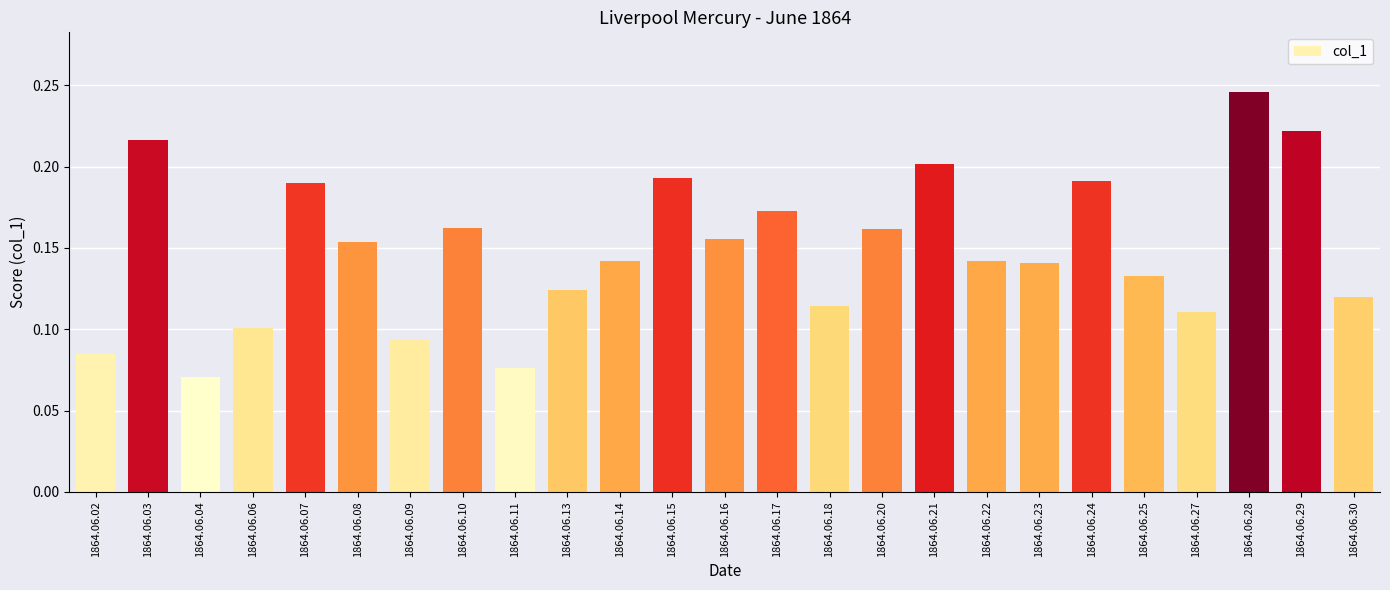

Which category has the highest value across all series?

1864.06.28